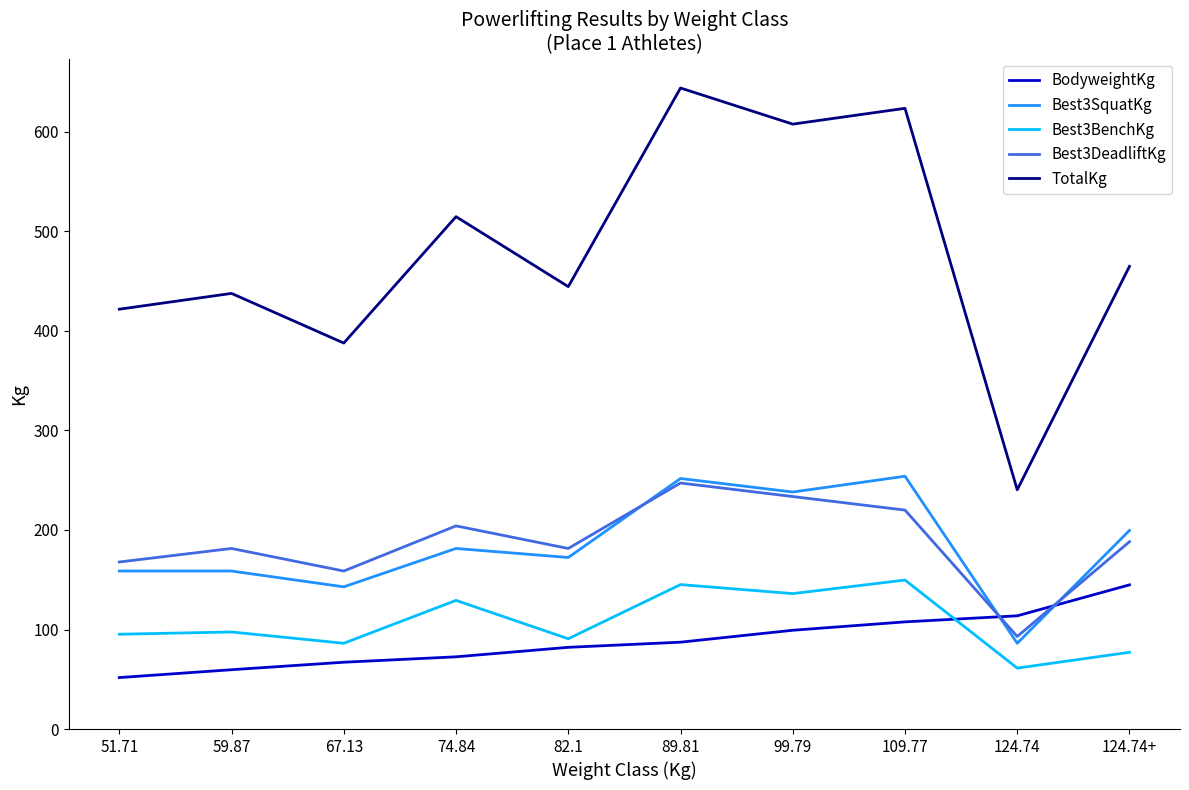

How many values in the BodyweightKg series are below 87?

5